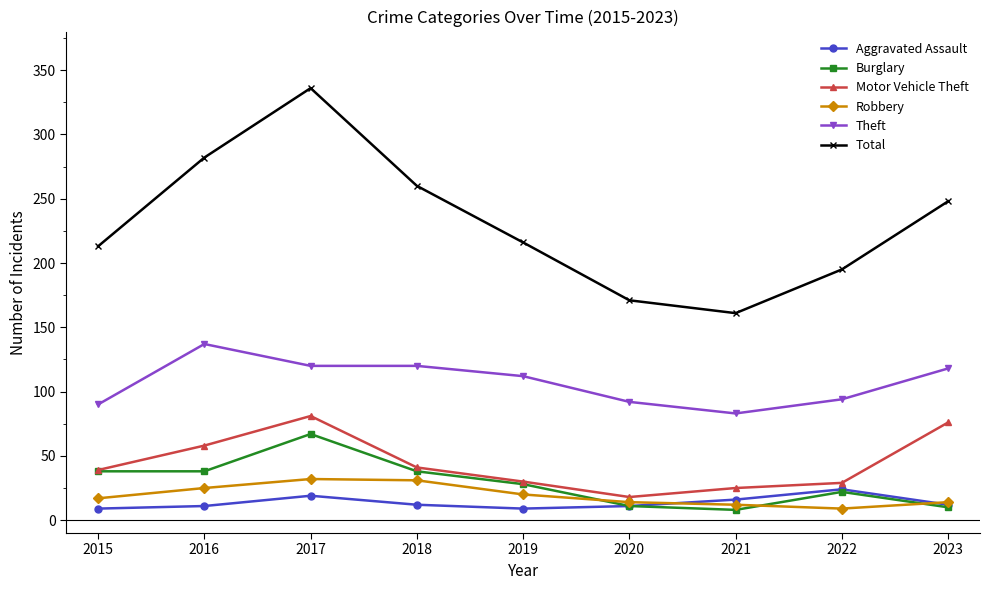

True or false: Aggravated Assault and Motor Vehicle Theft cross at least once.

False